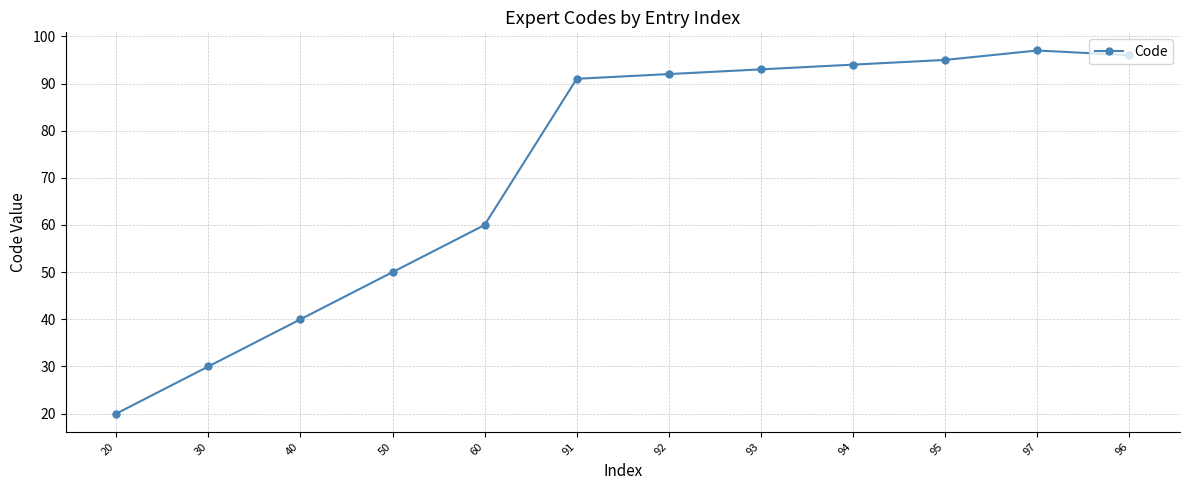

Reading left to right, what are all the values shown in this chart?

20	30	40	50	60	91	92	93	94	95	97	96